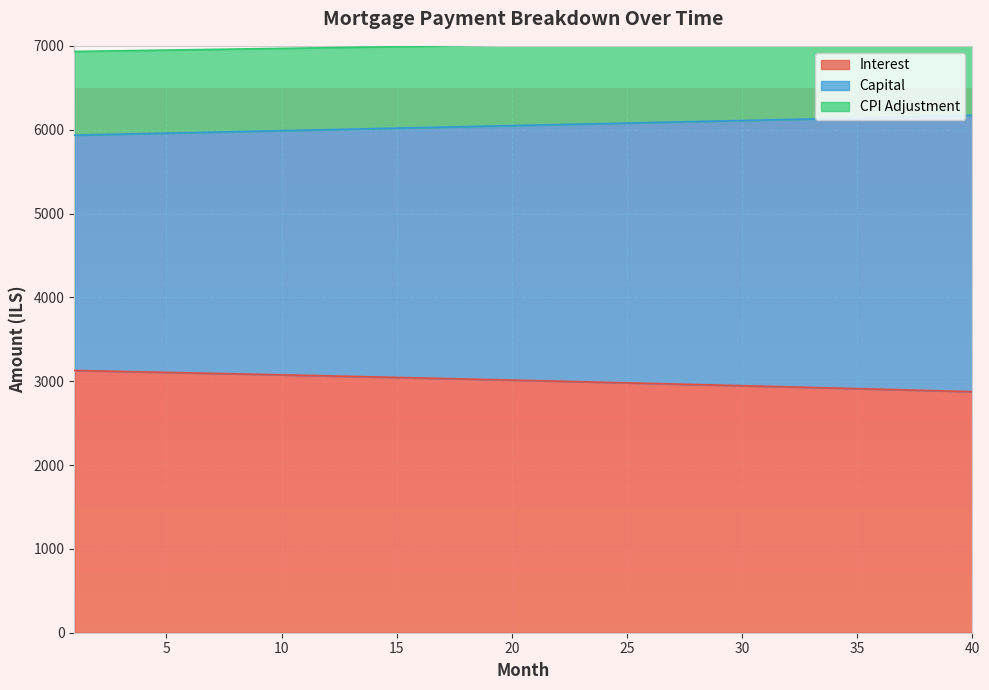

What is the highest value of the Interest series?

3128.1